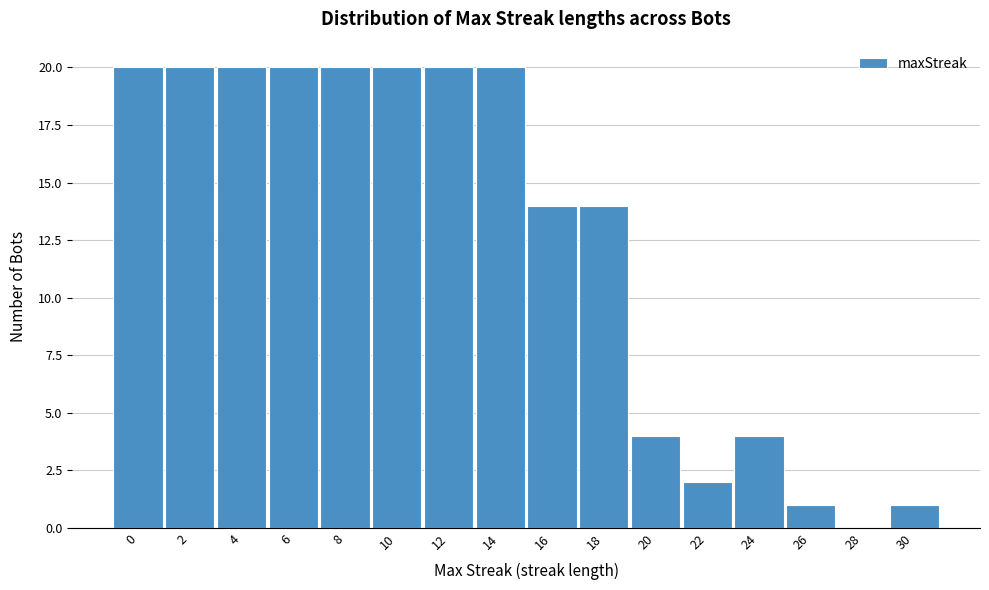

Reading left to right, transcribe all the data shown in this chart.

0=20	2=20	4=20	6=20	8=20	10=20	12=20	14=20	16=14	18=14	20=4	22=2	24=4	26=1	28=0	30=1